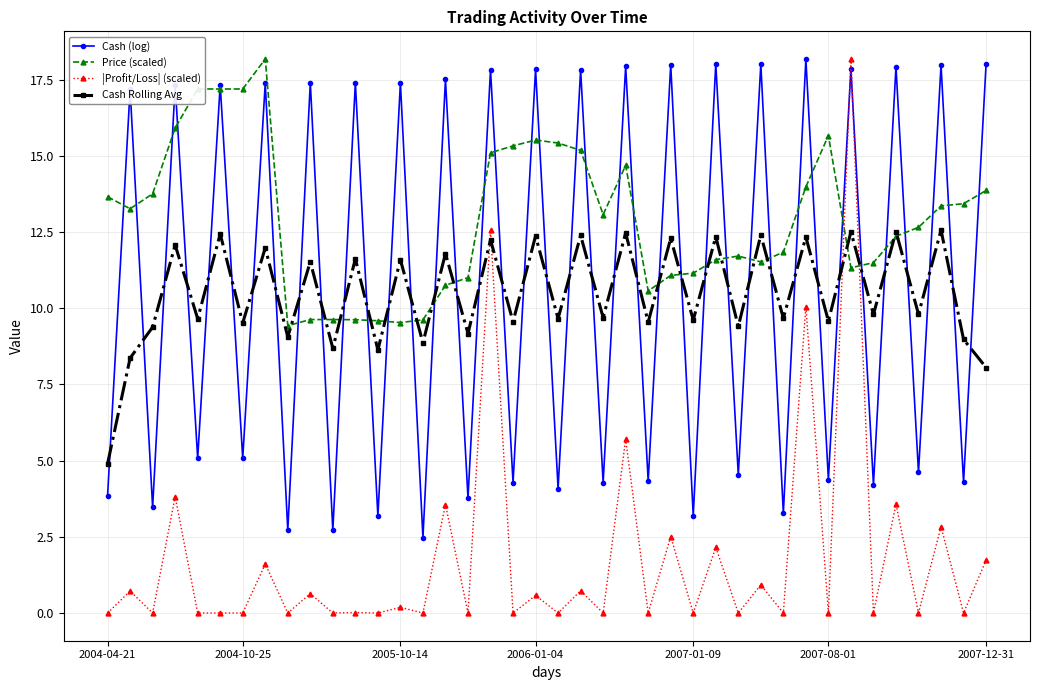

How many interior local peaks does the Cash (log) series have?

19